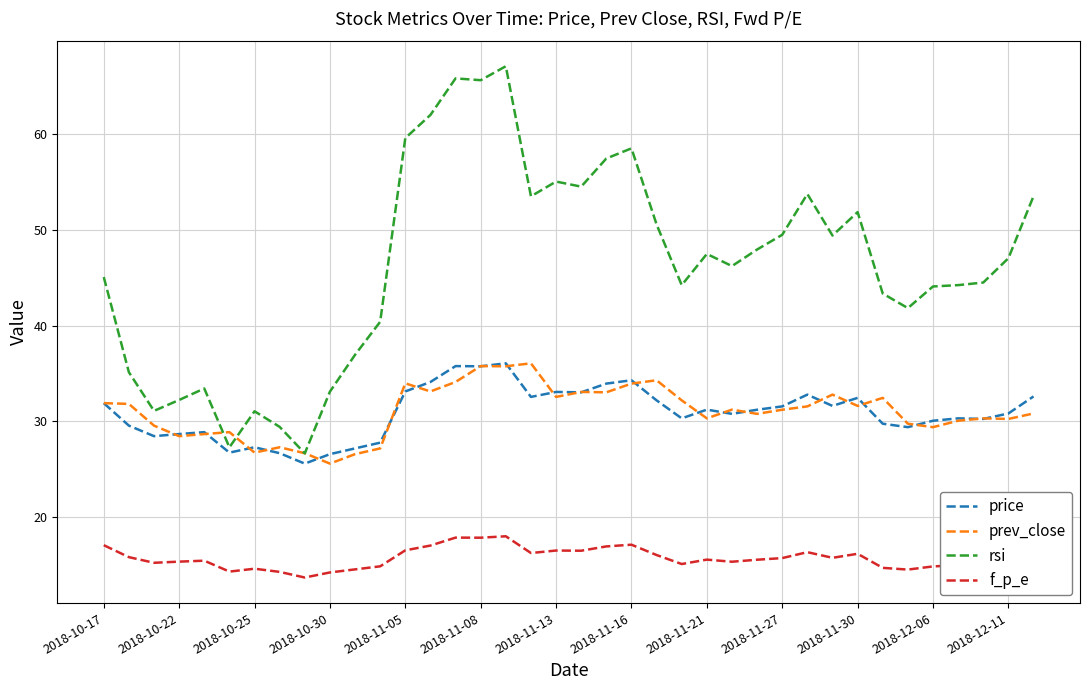

Which series has the largest total across all categories?

rsi